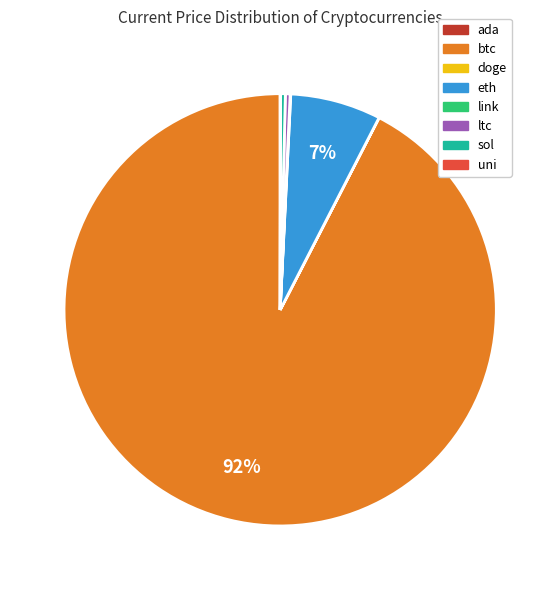

Is btc the majority of the pie?

Yes